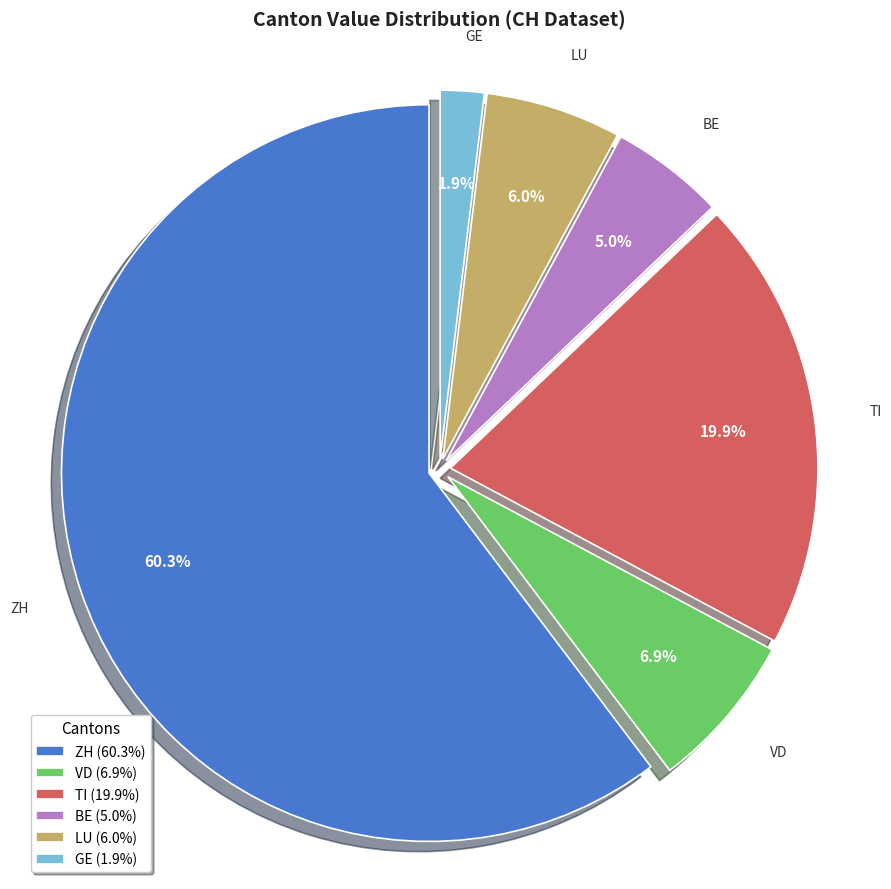

Combined, do BE (5.0%) and GE (1.9%) account for over 50%?

No